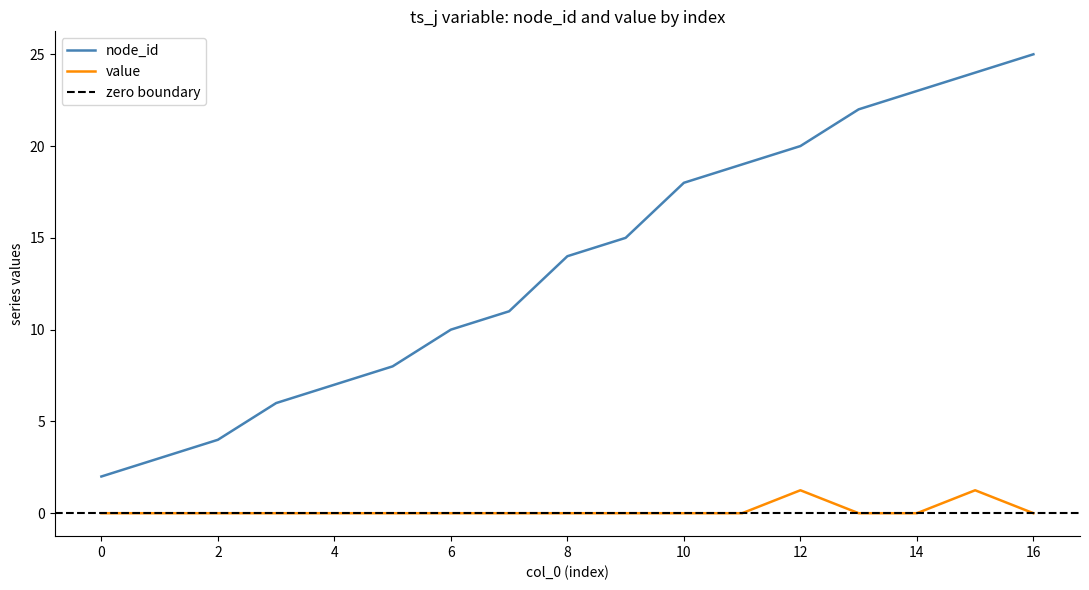

True or false: node_id has a value of 25.0 at 16.

True